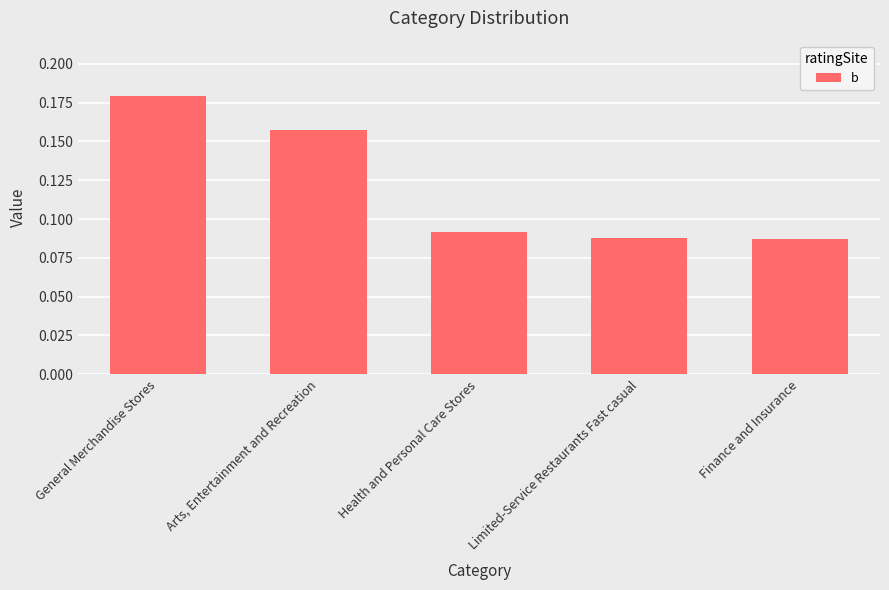

The chart shows a value of 0.1 at Arts, Entertainment and Recreation. True or false?

False